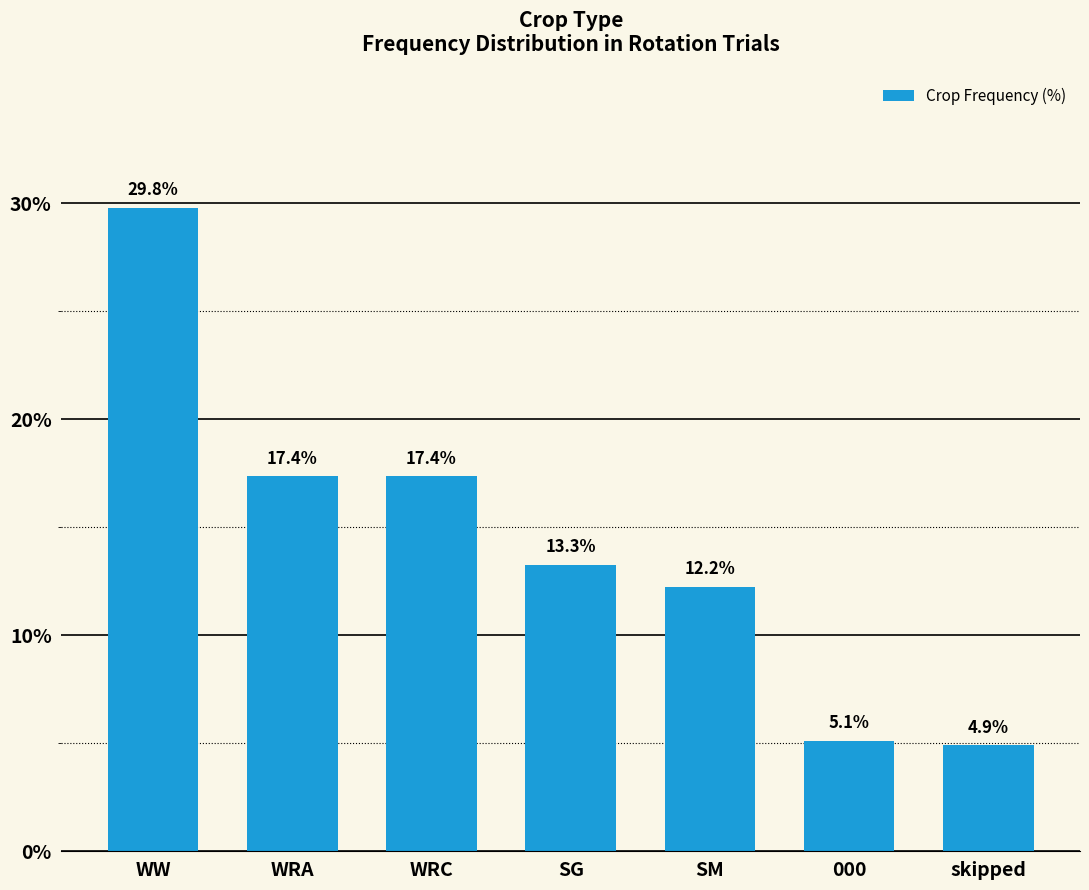

What is the maximum value shown in the chart?

29.8